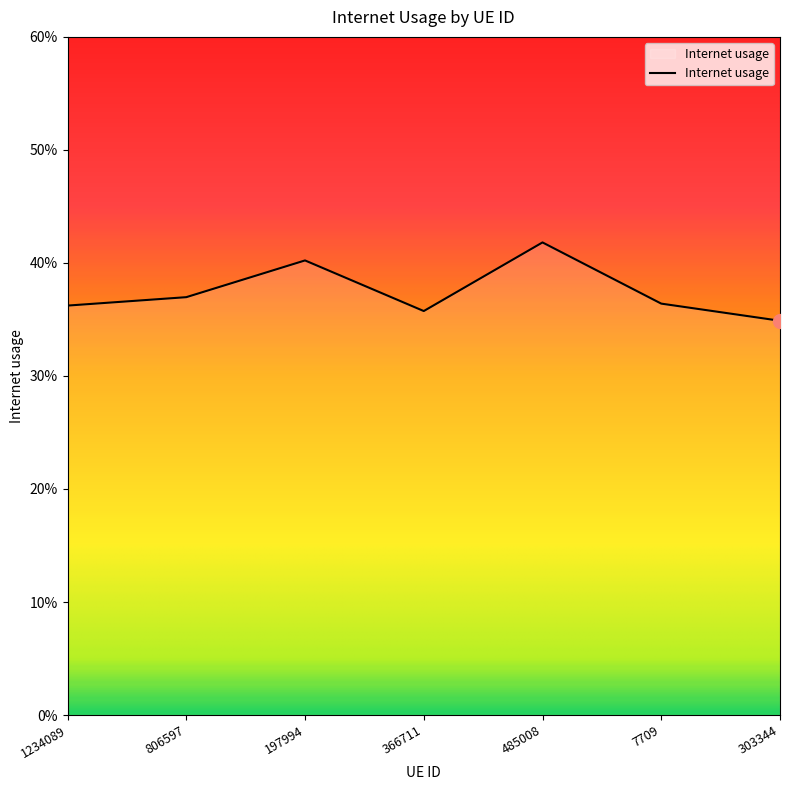

How many points are higher than both their immediate neighbors (excluding endpoints)?

2